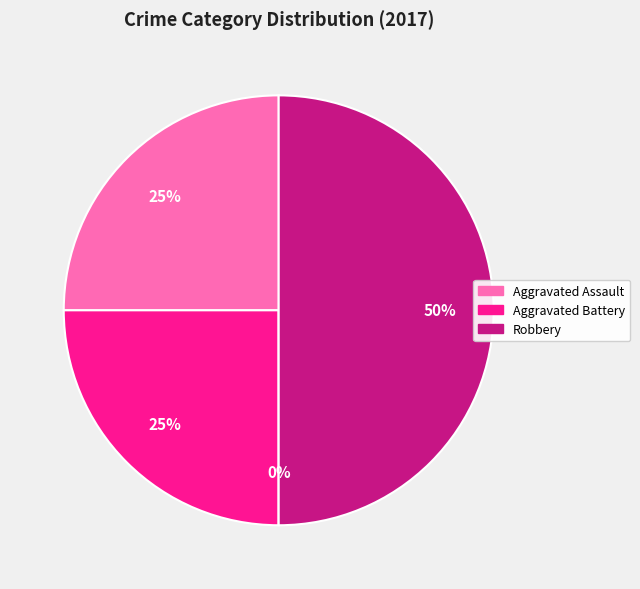

Which category has the smallest portion of the pie?

Criminal Sexual Assault